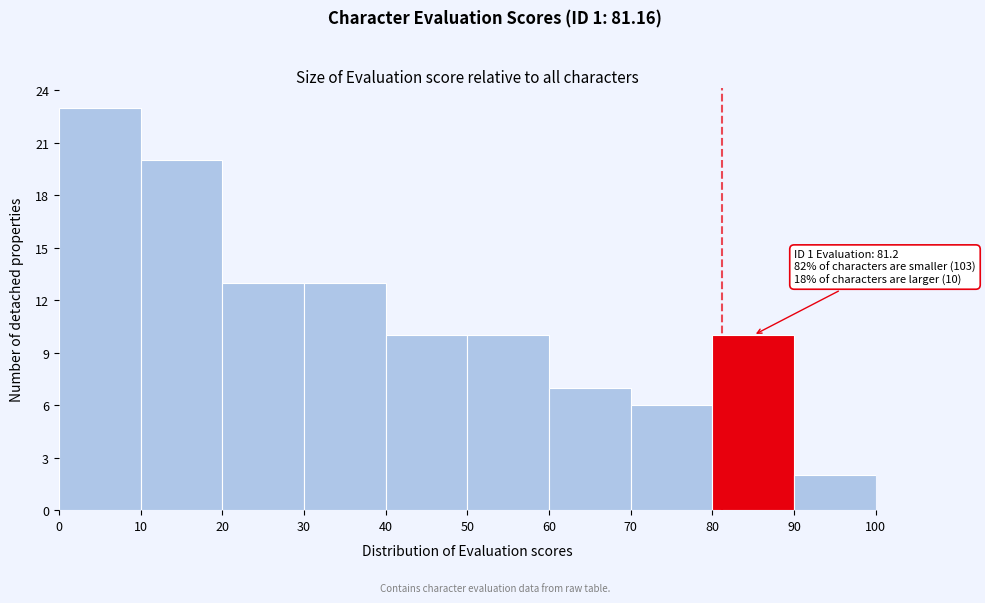

Which range on the x-axis has the tallest bar?

0 to 10